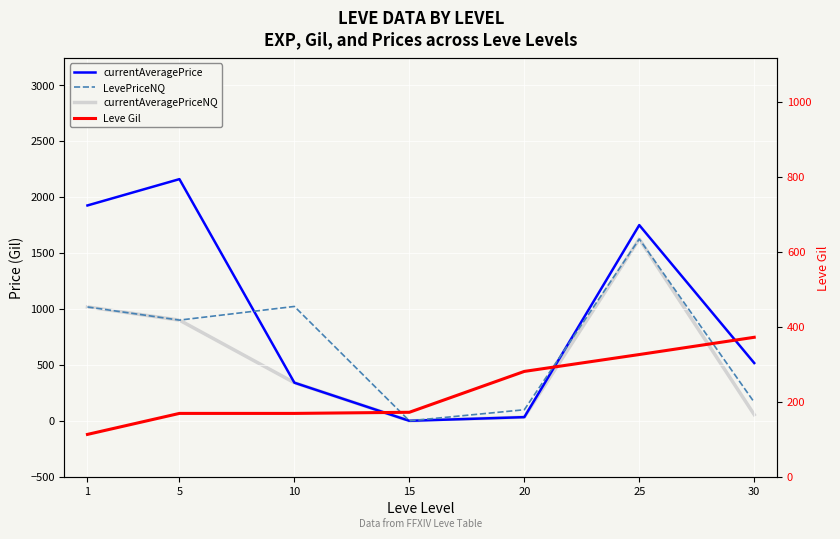

Reading left to right, what are all the values shown in this chart?

currentAveragePrice: 1=1924.6	5=2159.8	10=340.7	15=0.0	20=33.0	25=1749.1	30=516.4
LevePriceNQ: 1=1017.6	5=900.0	10=1022.1	15=0.0	20=99.0	25=1624.8	30=165.7
currentAveragePriceNQ: 1=1017.6	5=900.0	10=340.7	15=0.0	20=33.0	25=1624.8	30=55.2
Leve Gil: 1=113.0	5=169.0	10=169.0	15=172.0	20=281.0	25=326.0	30=372.0